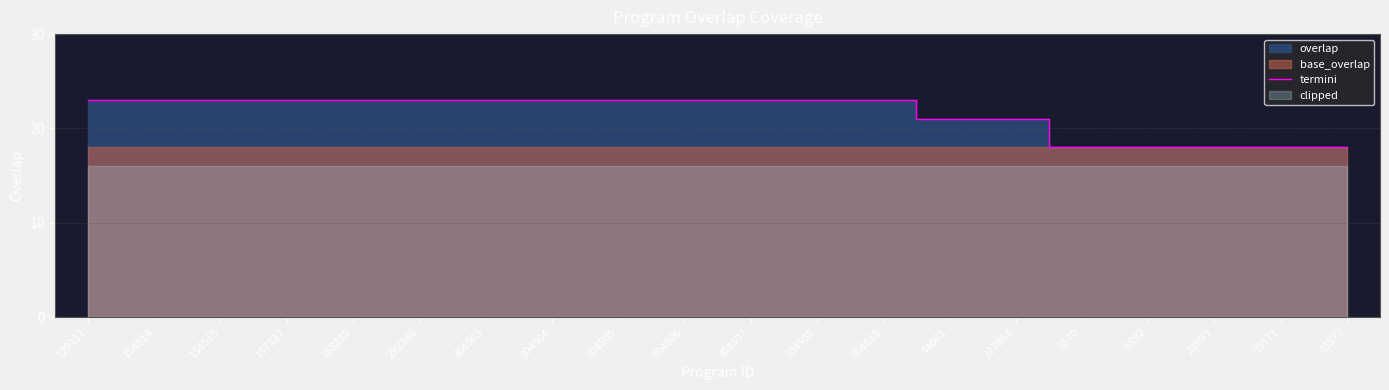

What is the maximum value for termini?

23